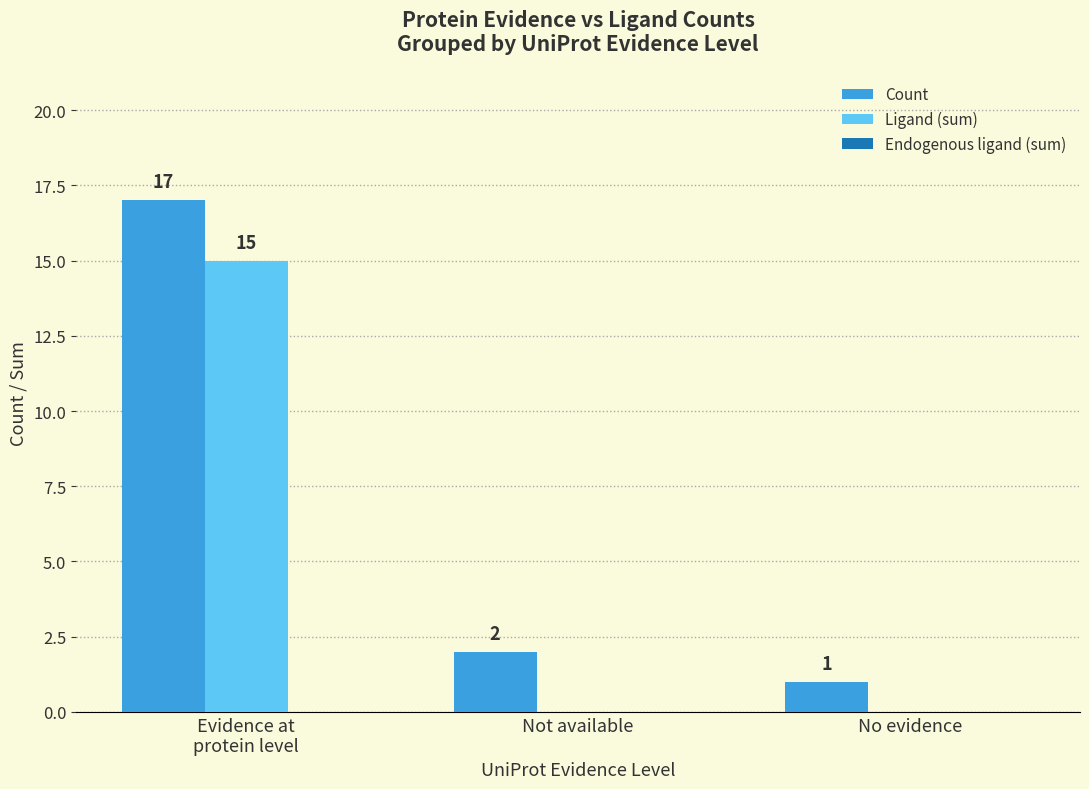

Which series has the largest total across all categories?

Count